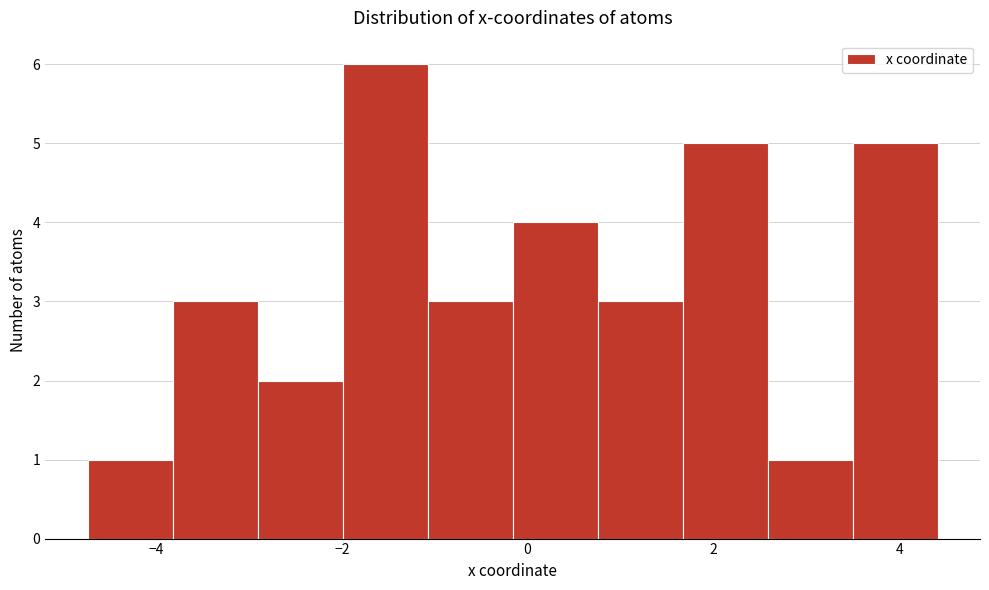

Reading left to right, transcribe this chart: for each bar, give the range it covers on the x-axis and its height. Neither the bar edges nor the heights are printed on the chart, so give them approximately, as read against the axes.

-4.8 to -3.8: 1
-3.8 to -3.0: 3
-3.0 to -2.0: 2
-2.0 to -1.0: 6
-1.0 to -0.2: 3
-0.2 to 0.8: 4
0.8 to 1.6: 3
1.6 to 2.6: 5
2.6 to 3.4: 1
3.4 to 4.4: 5